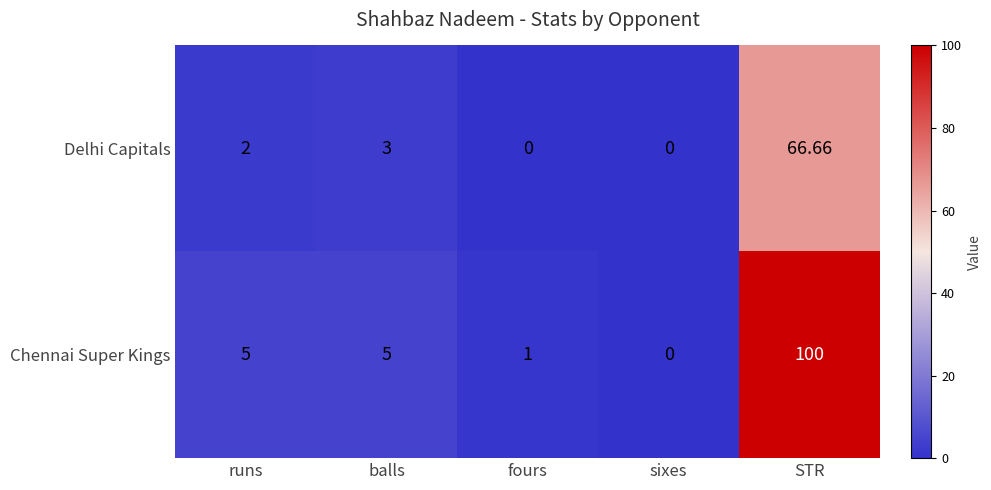

Which series has the widest spread of values?

Chennai Super Kings